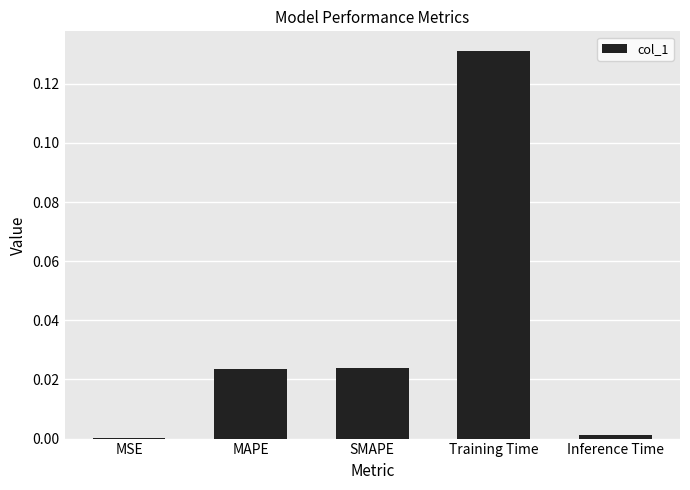

Which has a higher value, Training Time or SMAPE?

Training Time